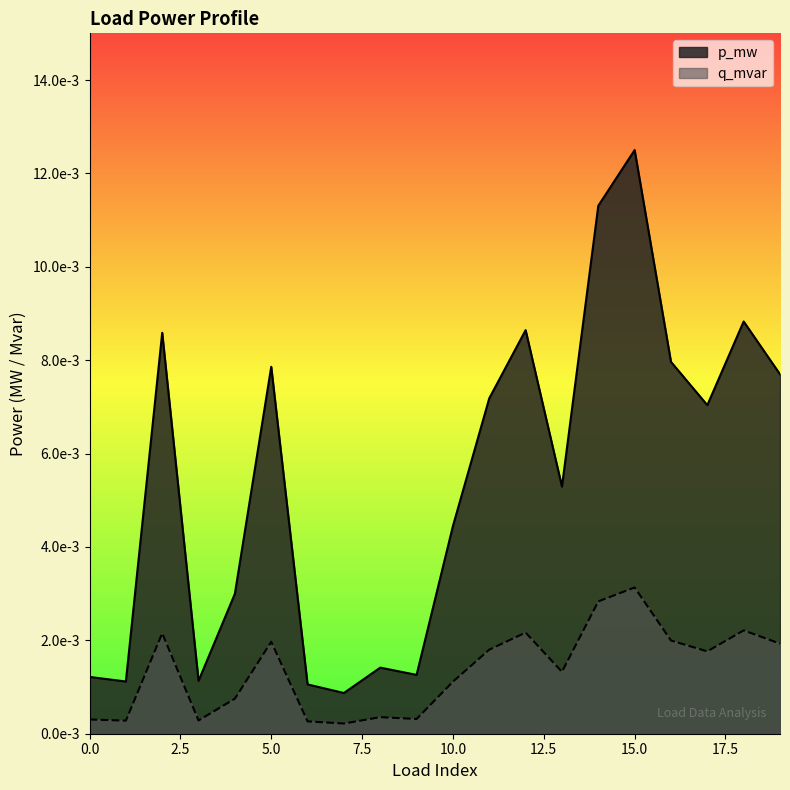

Where is the first local minimum for q_mvar?

1